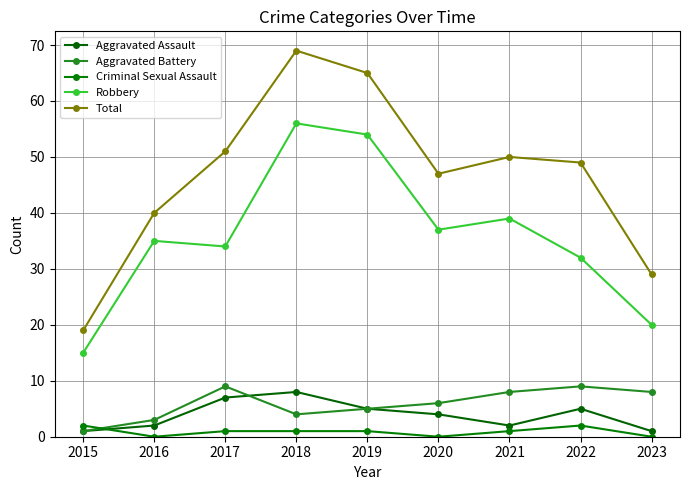

What is the value of the Criminal Sexual Assault point at the 3rd from the left?

1